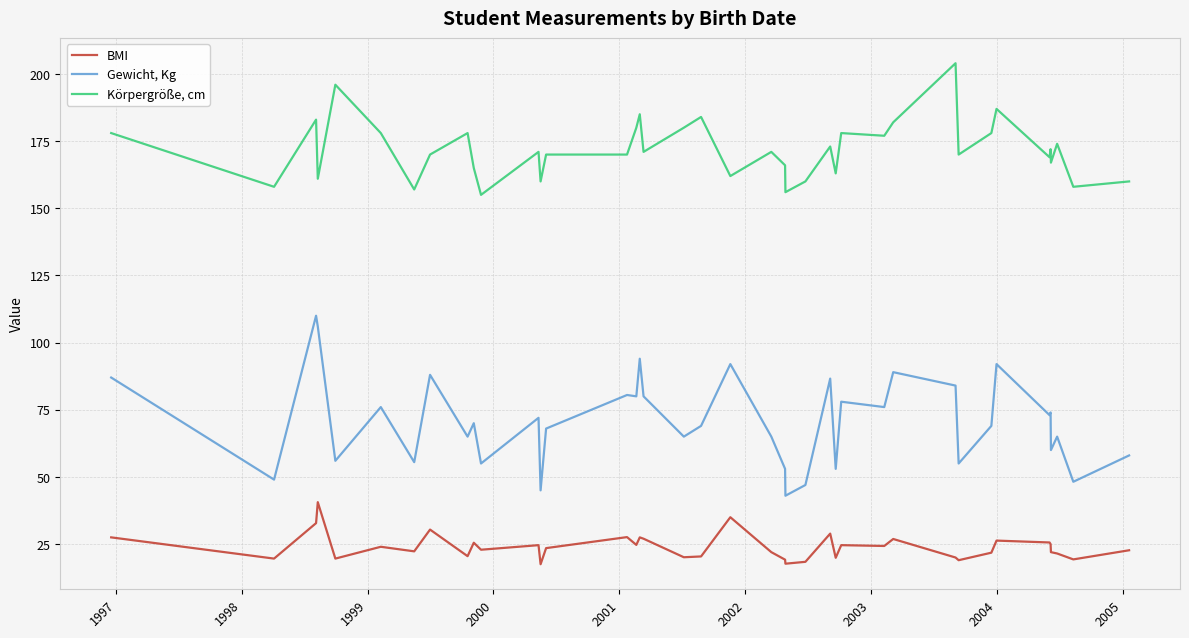

Which series has the widest spread of values?

Gewicht, Kg